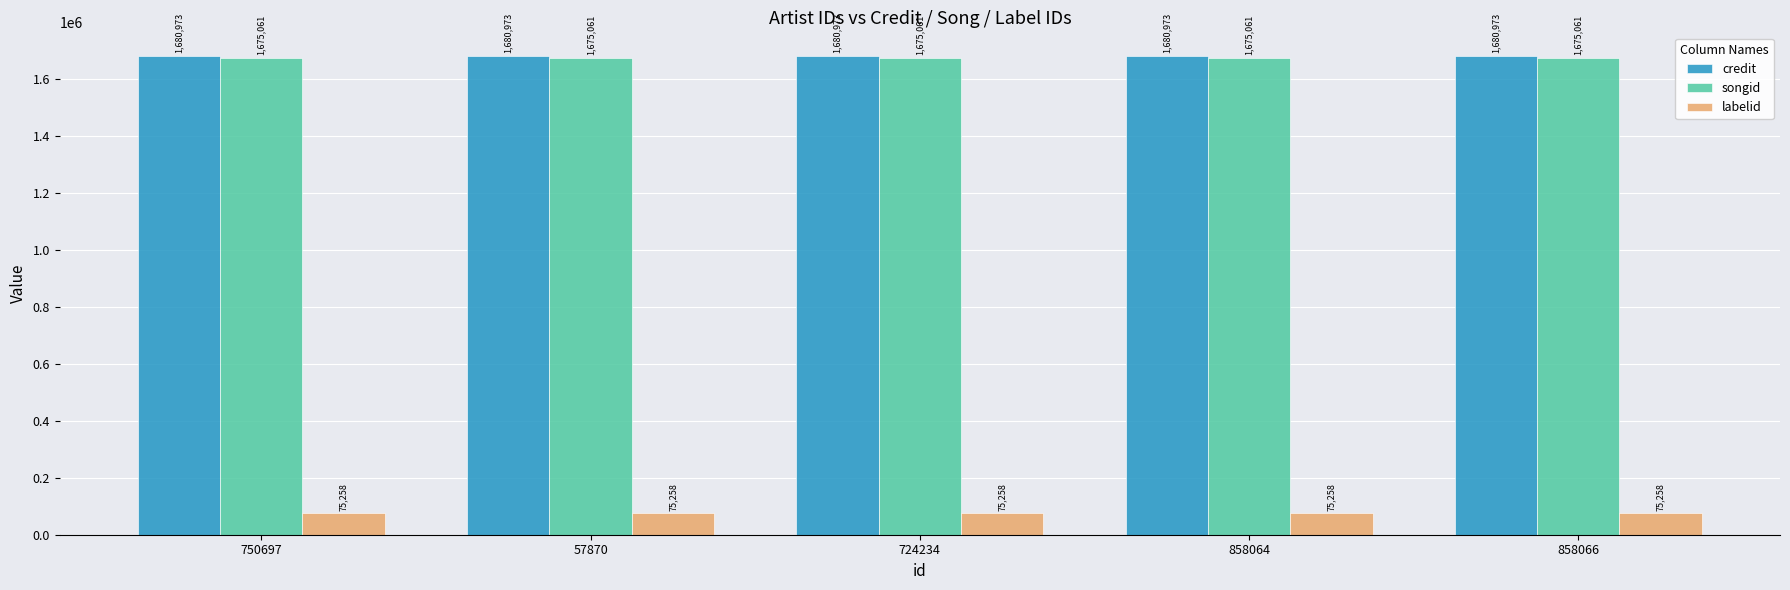

True or false: credit has a value of 2316861 at 724234.

False